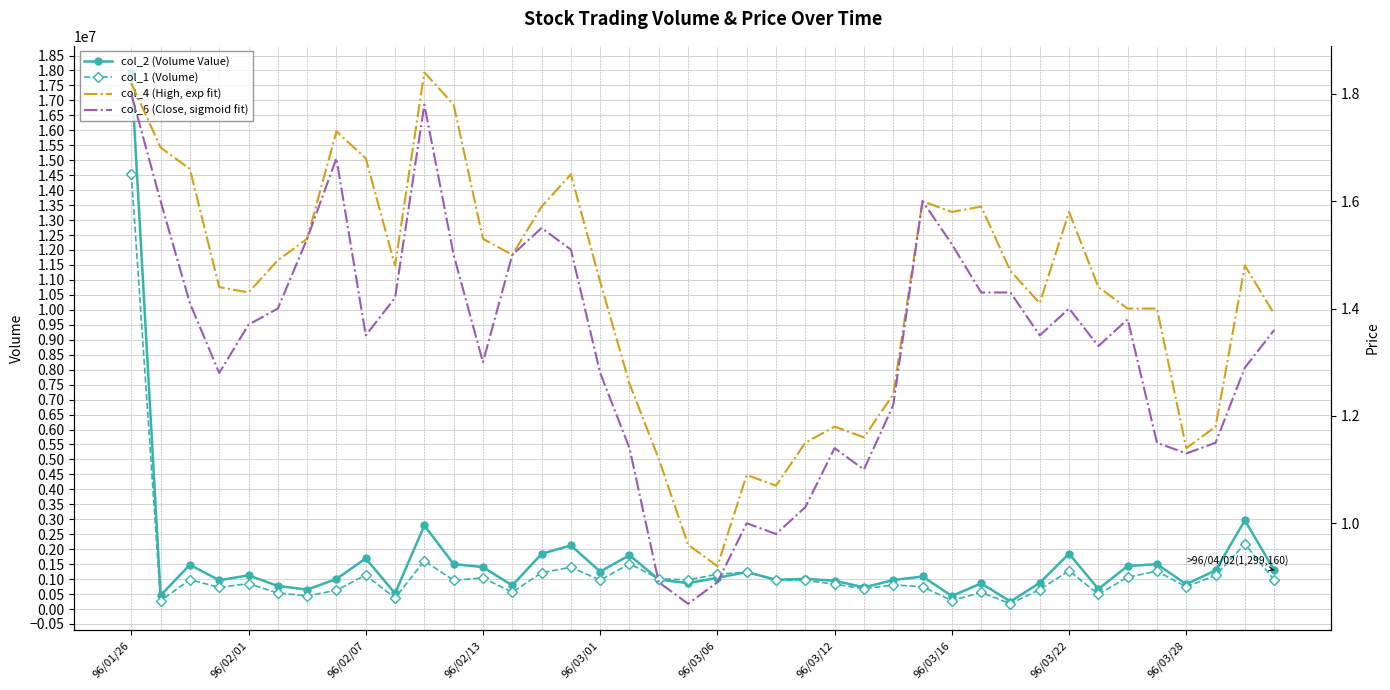

What is the sum of the col_2 (Volume Value) values at 96/02/13 and 18?

1945270.0